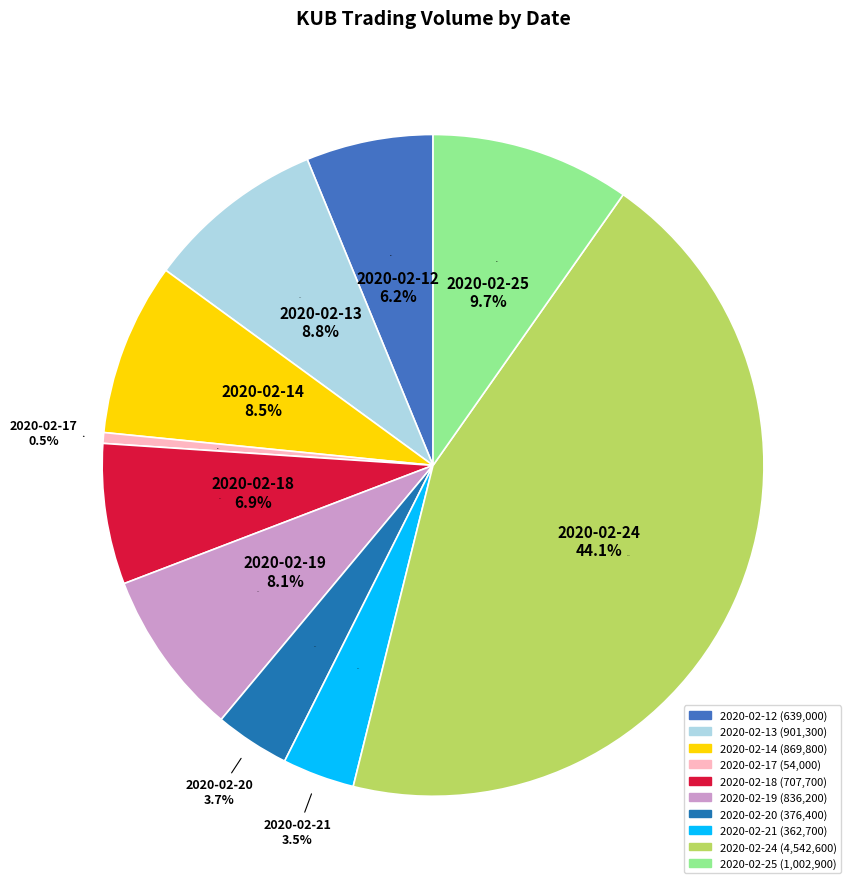

To the nearest percent, what is the difference between the largest and smallest slice percentages?

44%